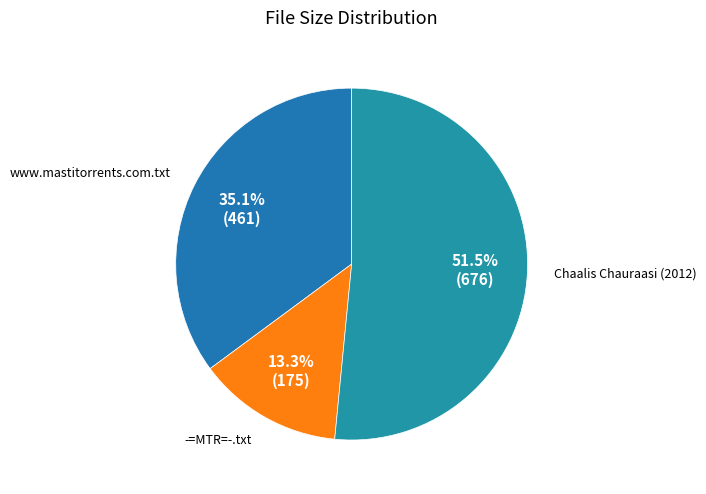

How many segments does this pie chart have?

3